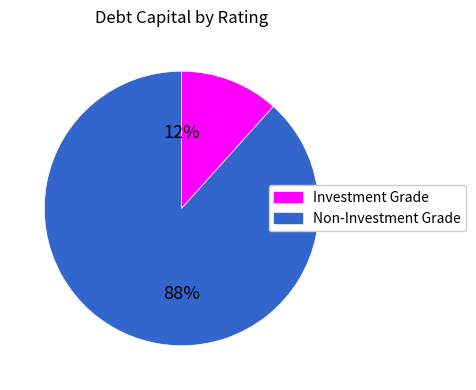

To the nearest percent, what is the average slice percentage?

50%